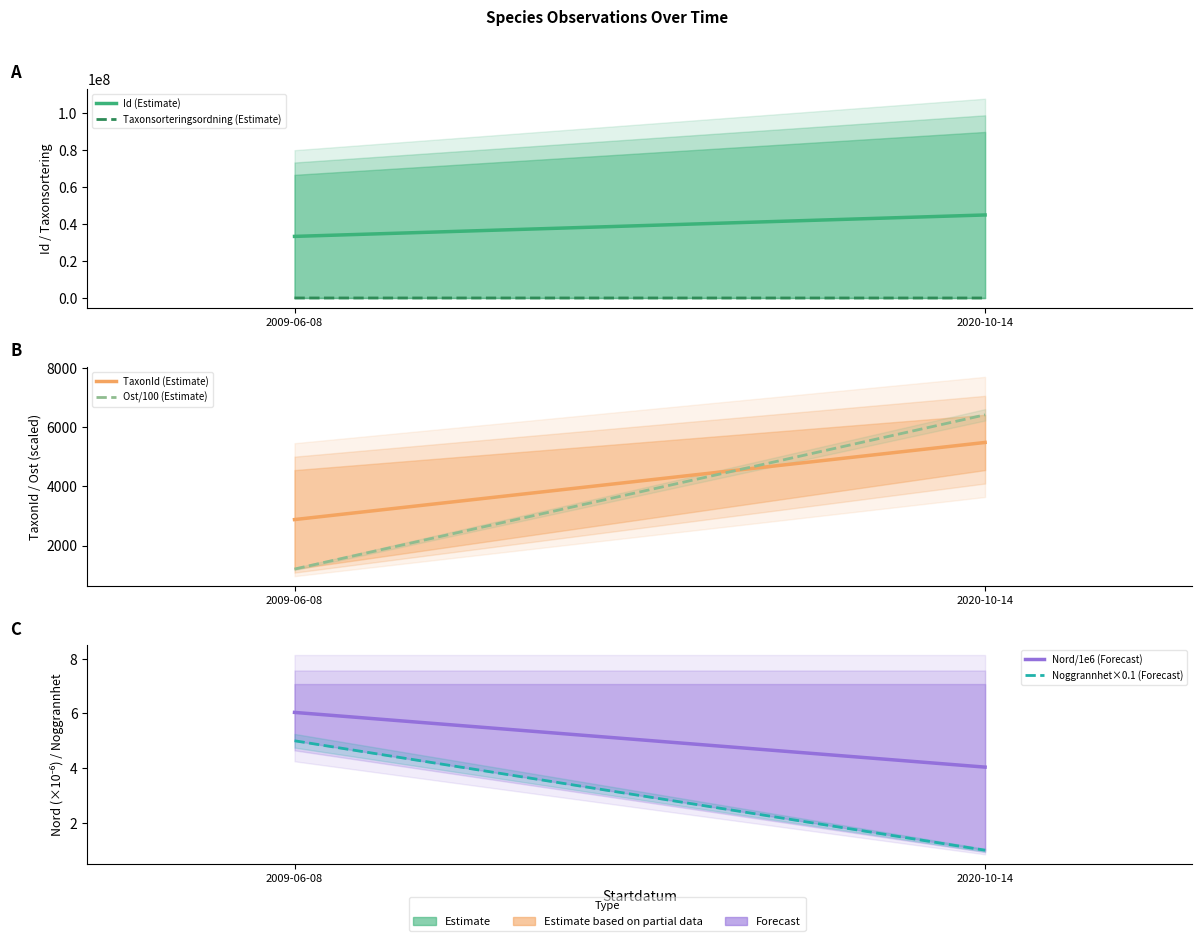

True or false: Taxonsorteringsordning (Estimate) has a value of 36572.7 at 2009-06-08.

False